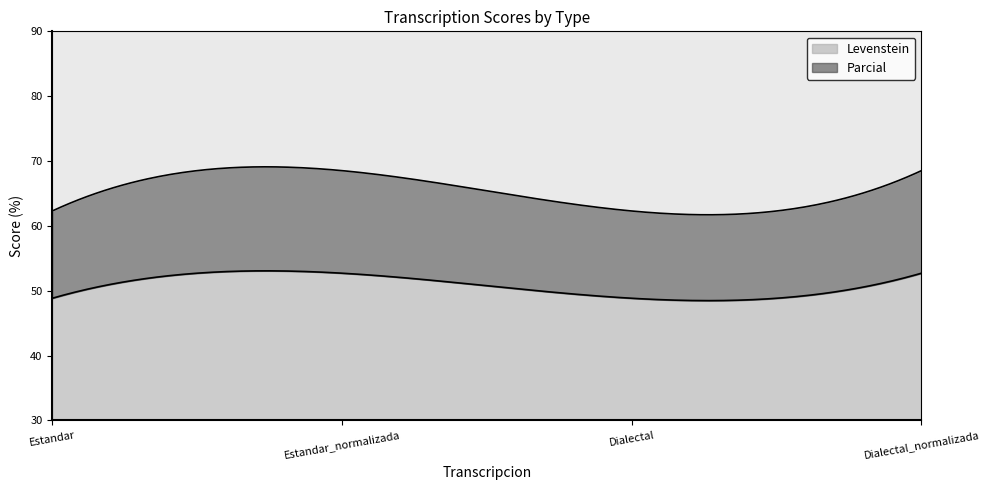

What are all the series names shown in the legend?

Levenstein, Parcial